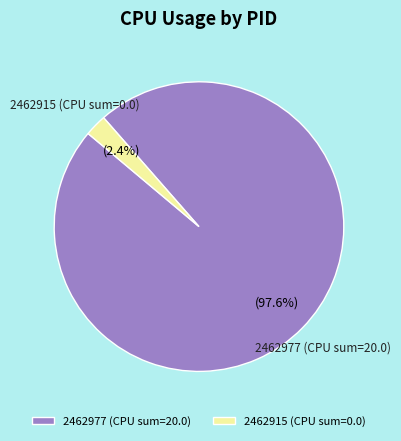

Rank the categories by value from highest to lowest.

2462977, 2462915